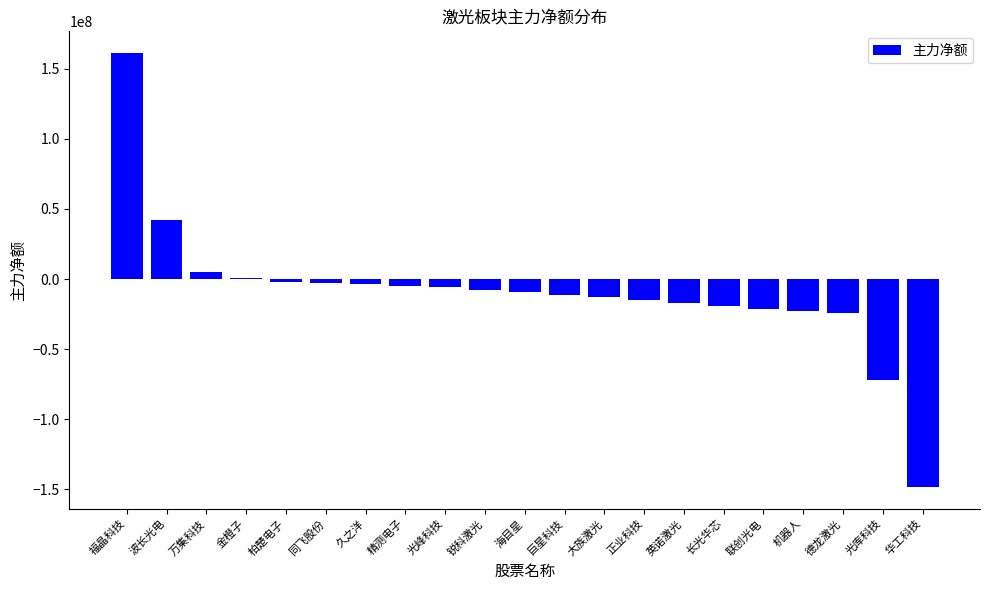

The value at 光库科技 is -95470150. True or false?

False